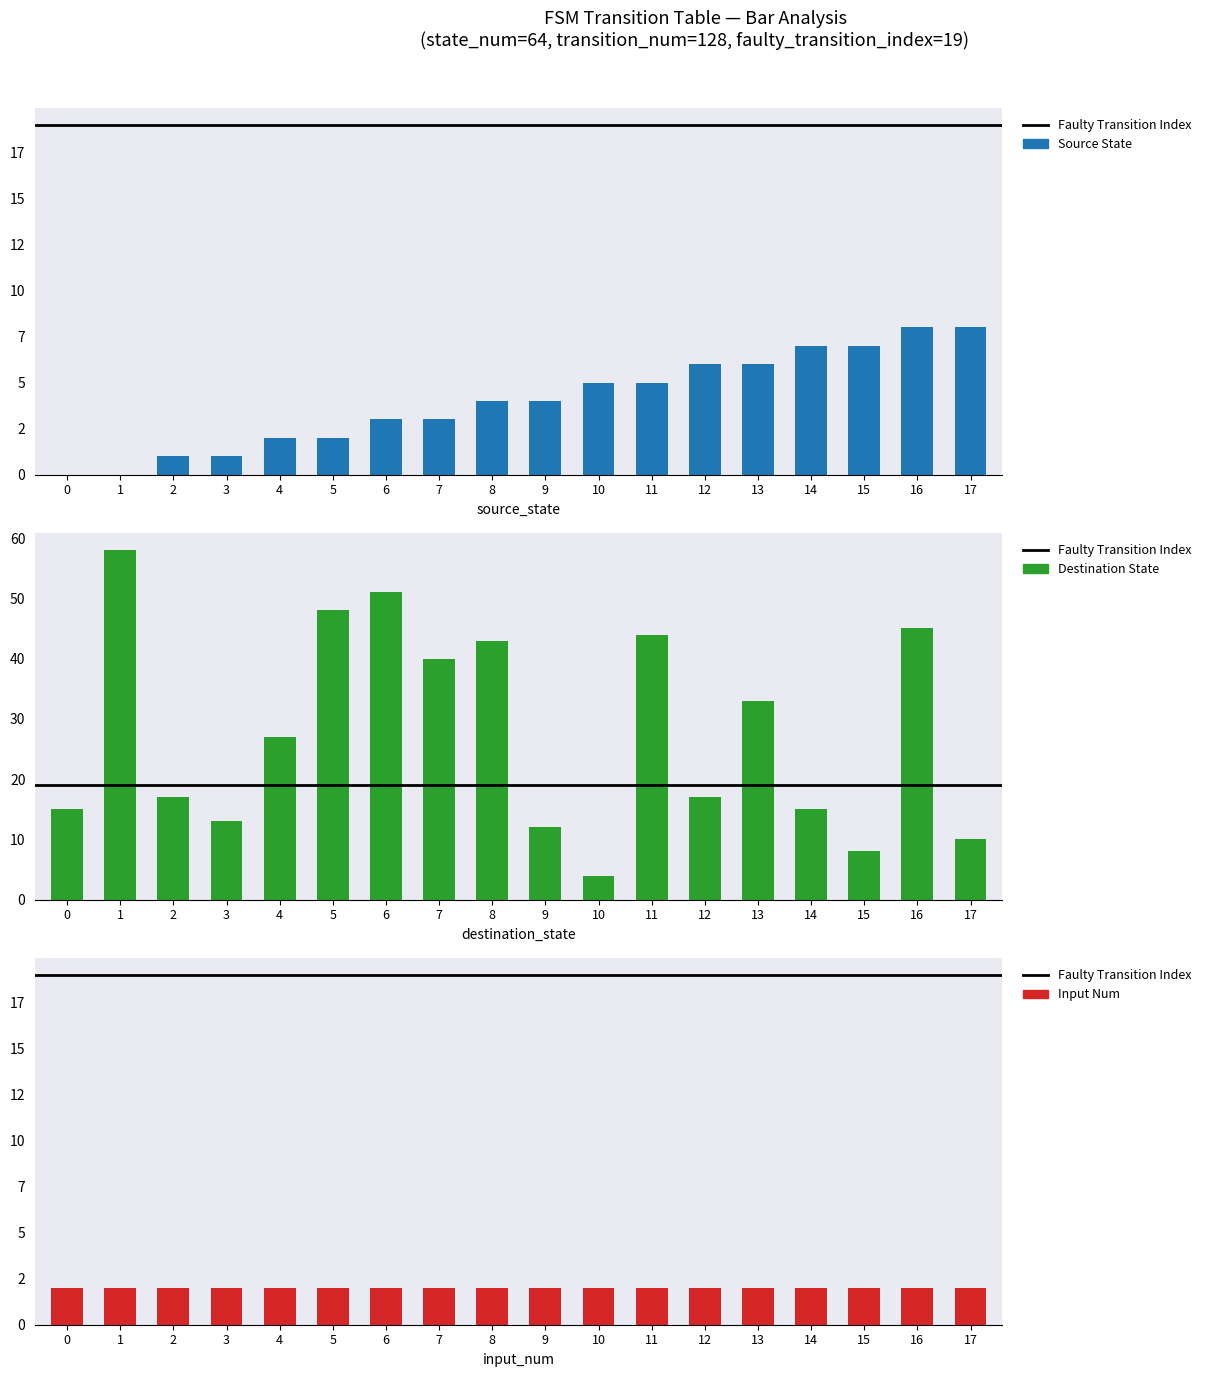

What is the difference between the second highest and second lowest values in the destination_state series?

43